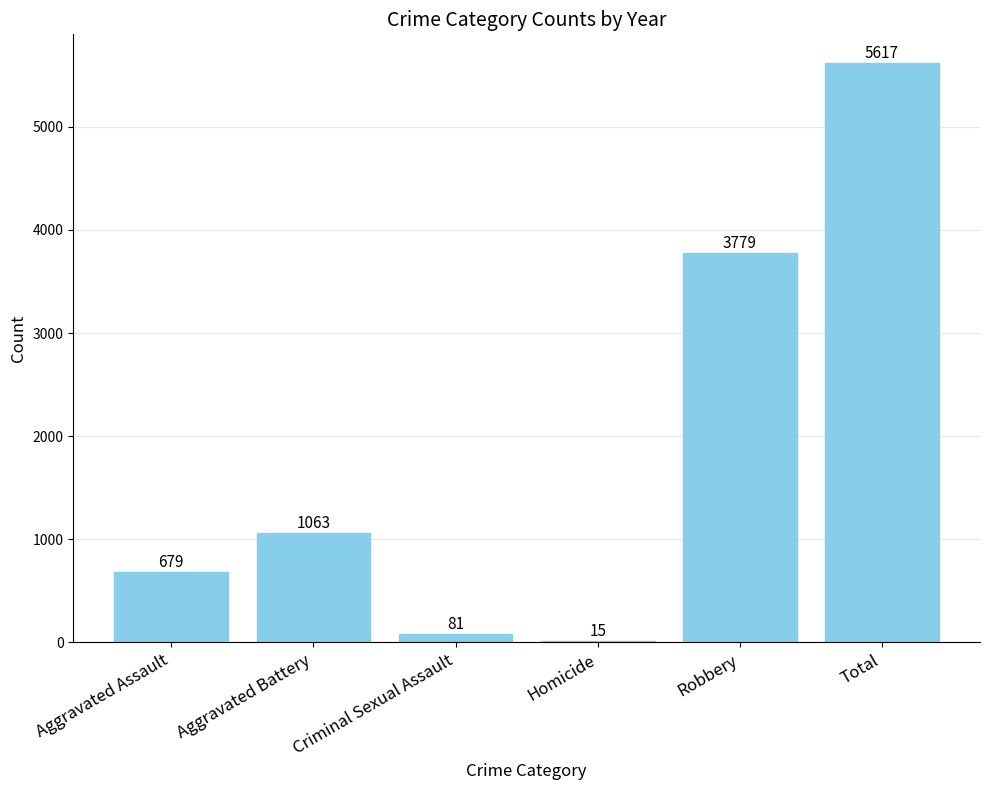

What is the sum of all values?

11234